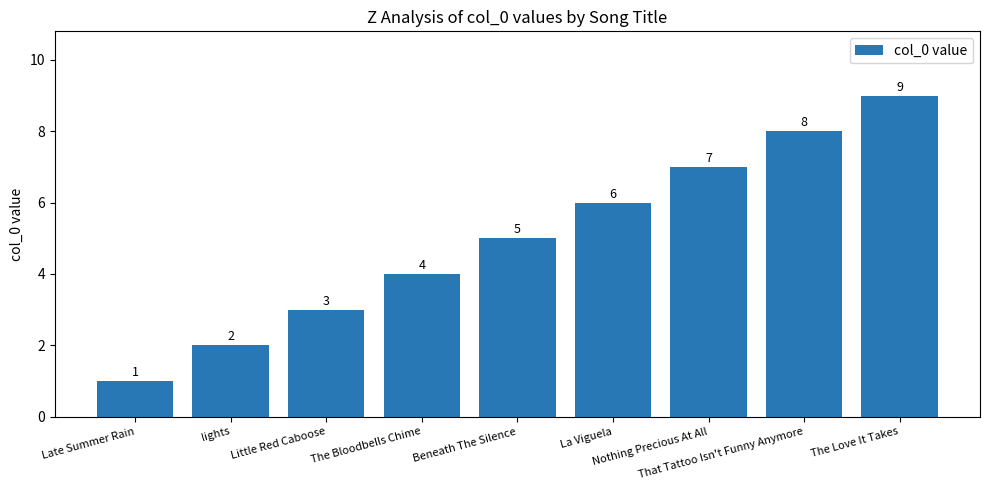

What is the sum of all values?

45